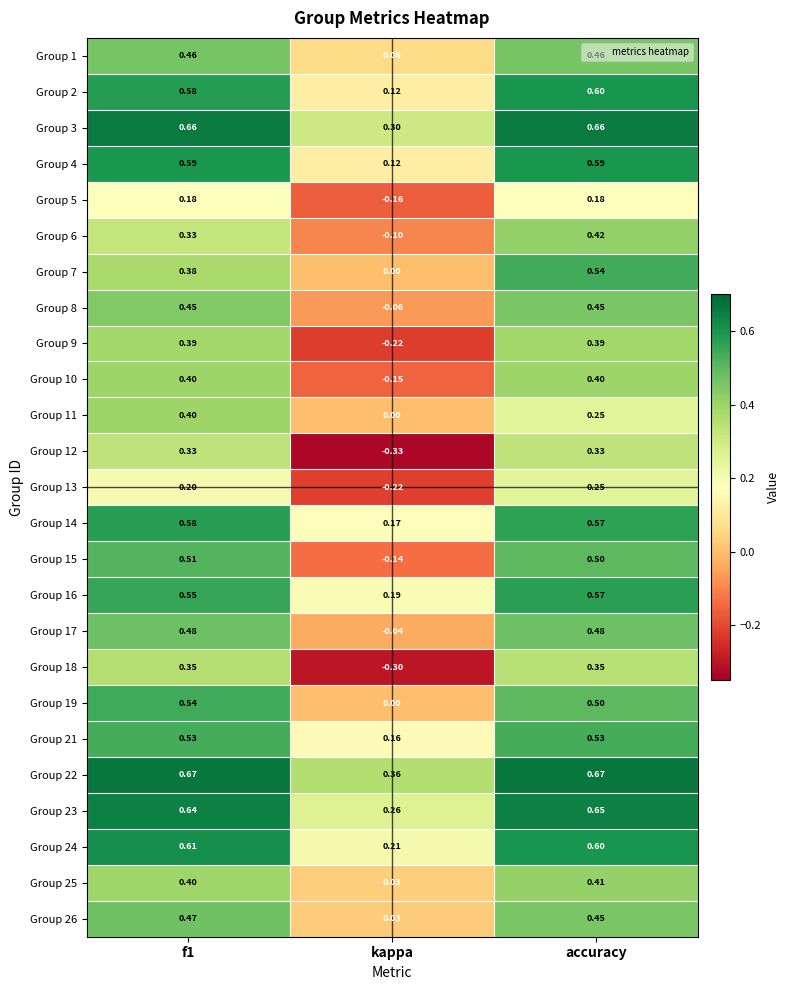

At which label does Group 16 reach its minimum?

kappa